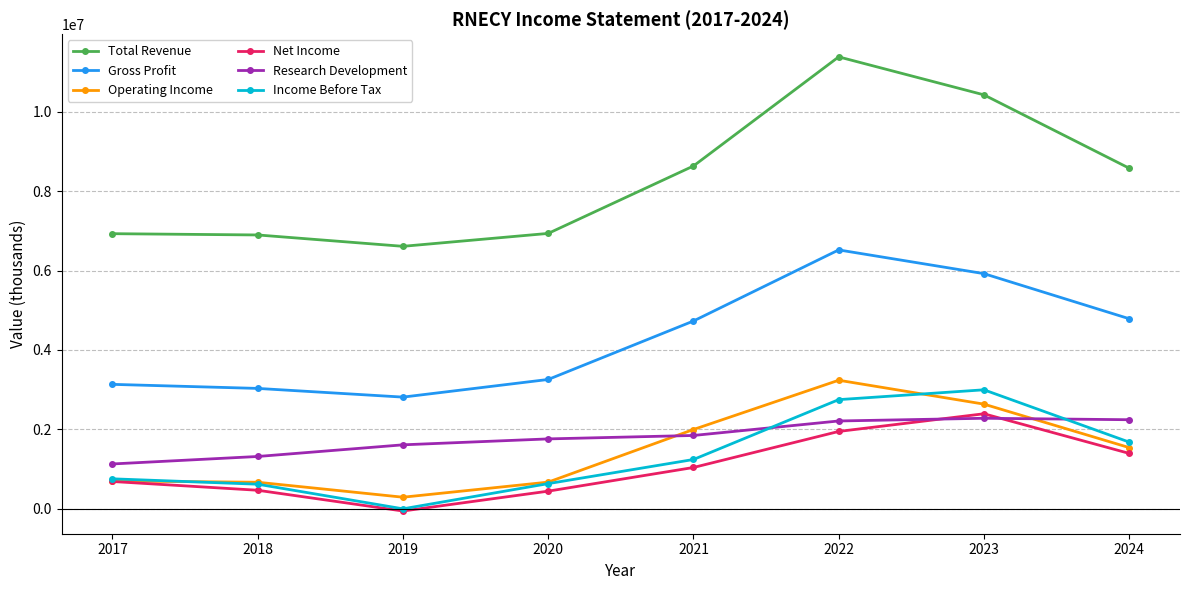

Between 2020 and 2024, which series saw the biggest shift?

Total Revenue